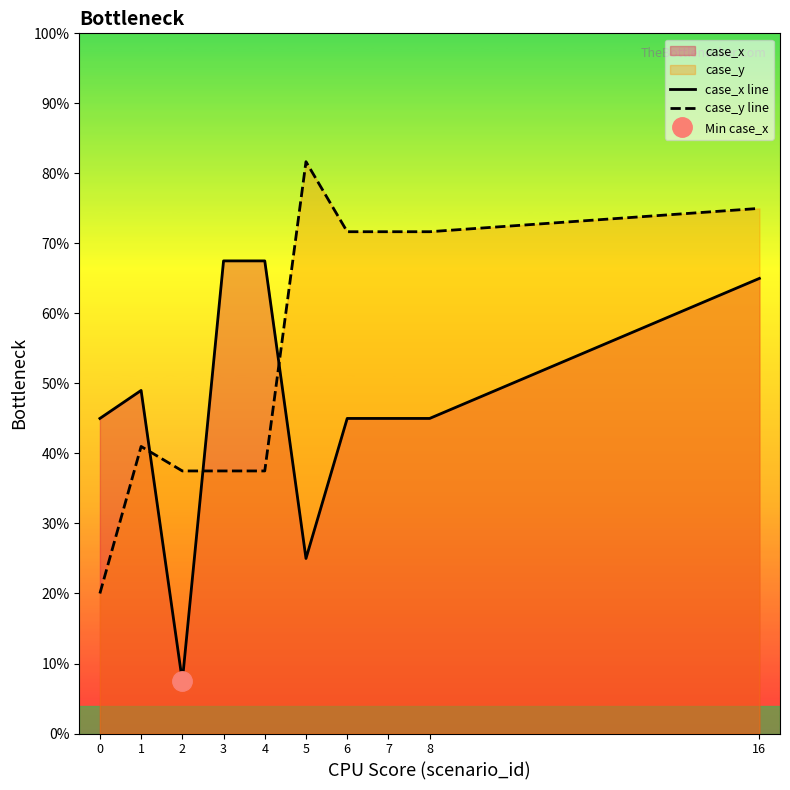

At which category is the sum across all series the highest?

16